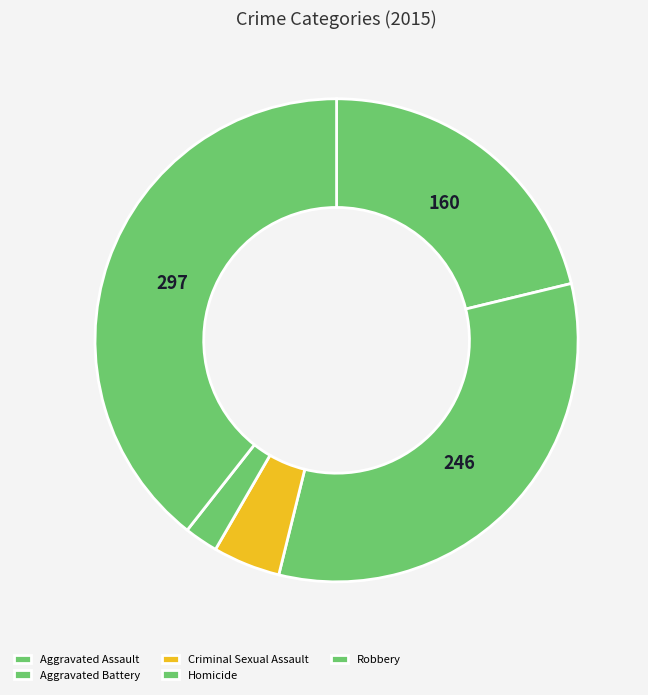

How many slices are in this pie chart?

5